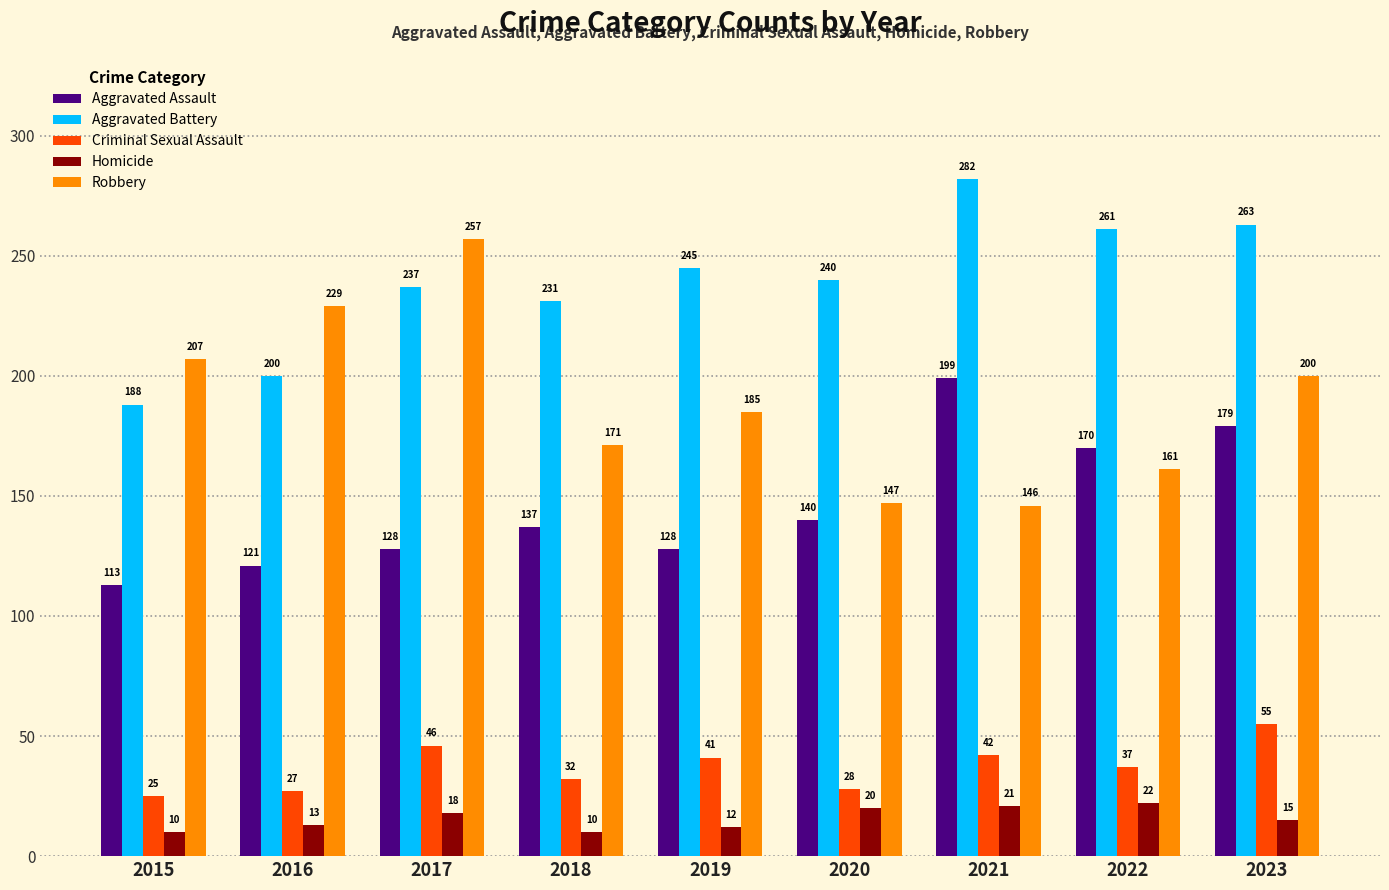

What is the minimum value shown in the chart?

10